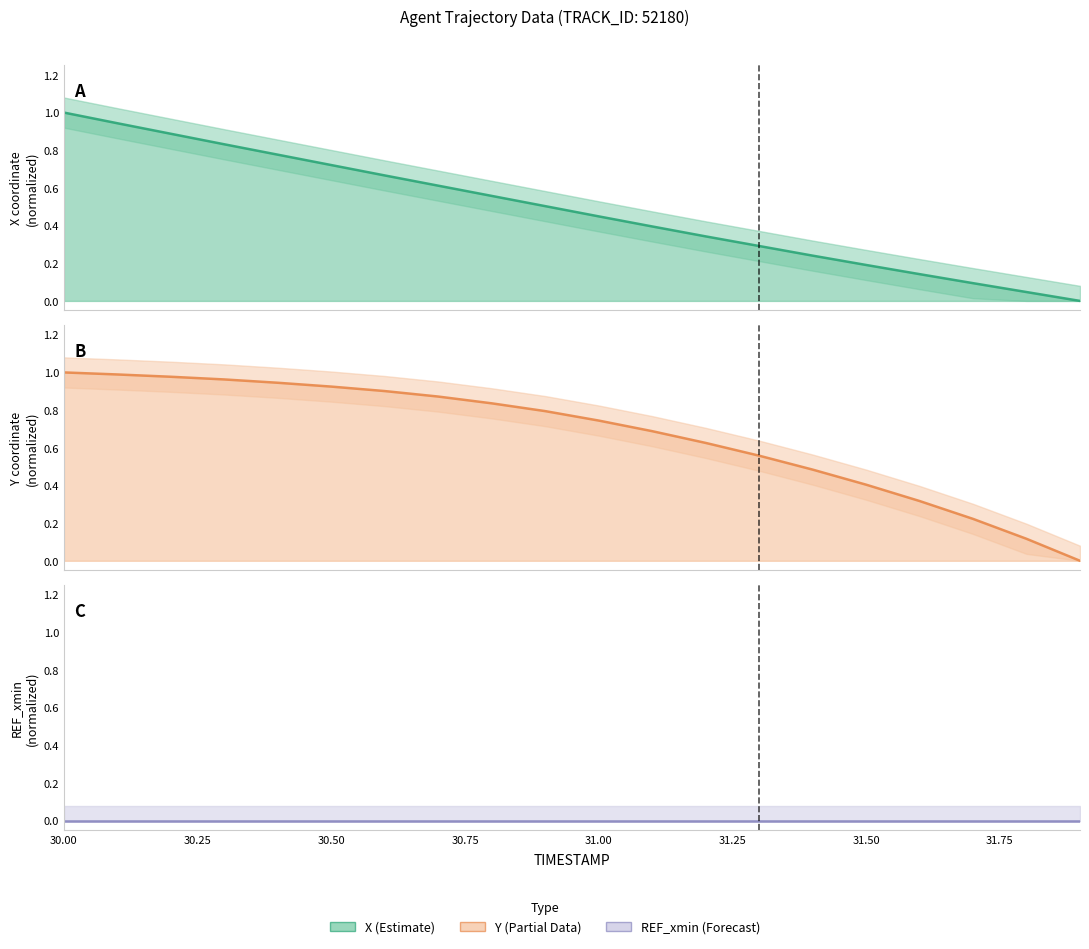

True or false: REF_xmin has a value of 0.0 at 31.75.

True